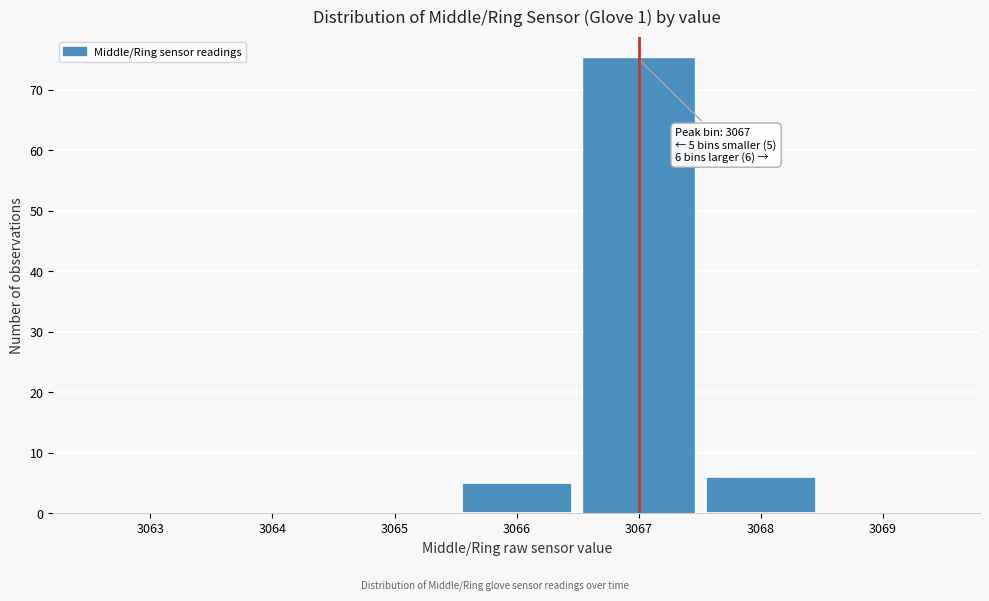

Reading left to right, transcribe all the data shown in this chart.

3063=0	3064=0	3065=0	3066=5	3067=75	3068=6	3069=0